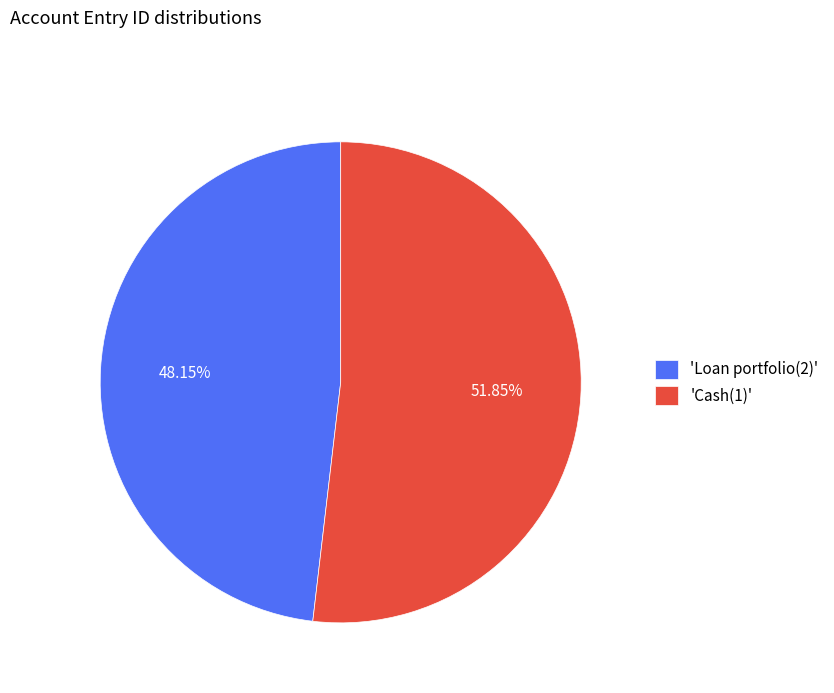

Which category has the smallest portion of the pie?

'Loan portfolio(2)'